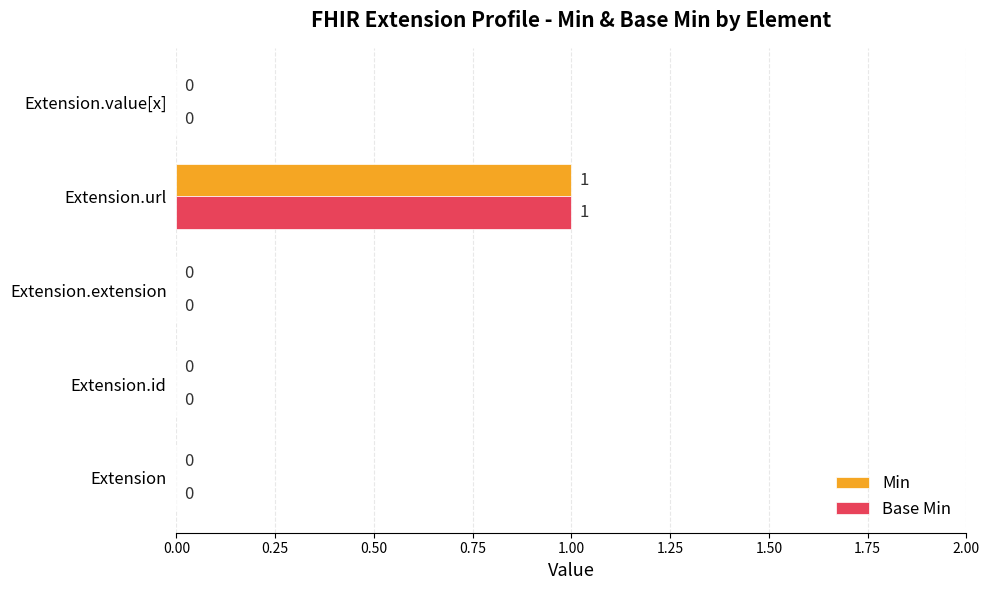

How many Base Min values are between 0 and 1?

5